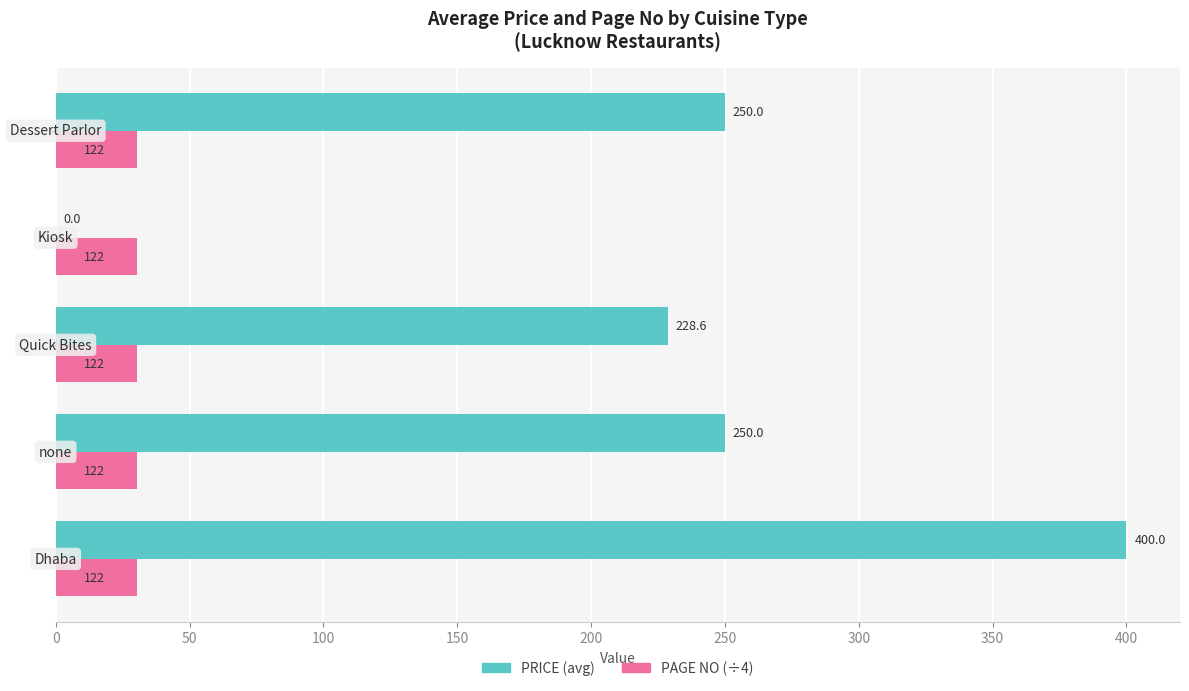

What is the sum of all PRICE (avg) values?

1128.6